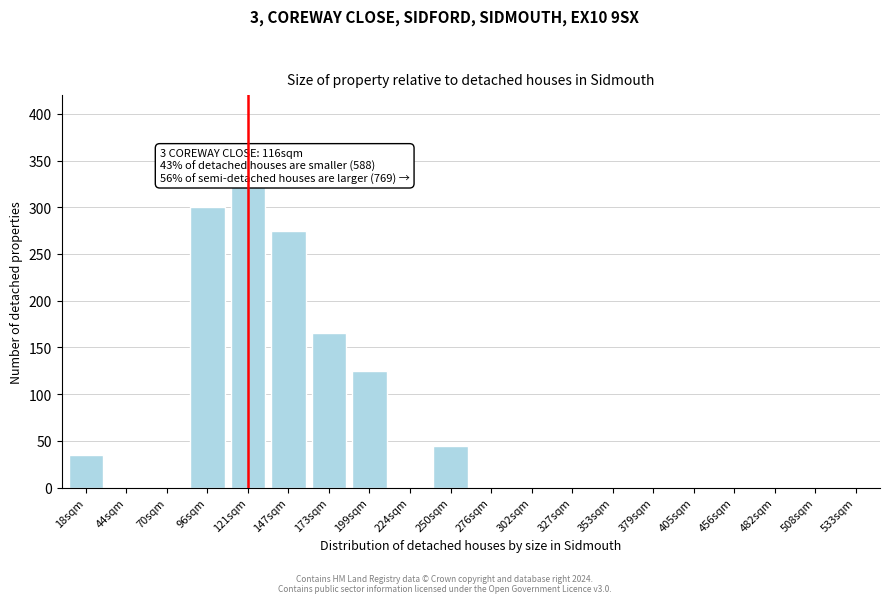

Reading left to right, extract all data points from this chart.

18sqm=35	44sqm=0	70sqm=0	96sqm=300	121sqm=325	147sqm=275	173sqm=165	199sqm=125	224sqm=0	250sqm=45	276sqm=0	302sqm=0	327sqm=0	353sqm=0	379sqm=0	405sqm=0	456sqm=0	482sqm=0	508sqm=0	533sqm=0